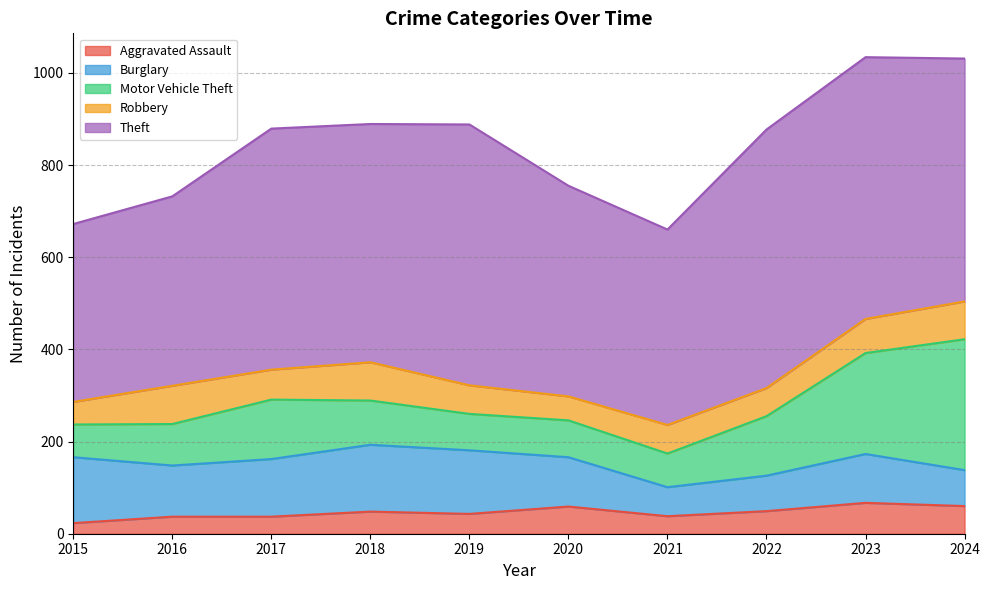

What is the average value of the Burglary series?

109